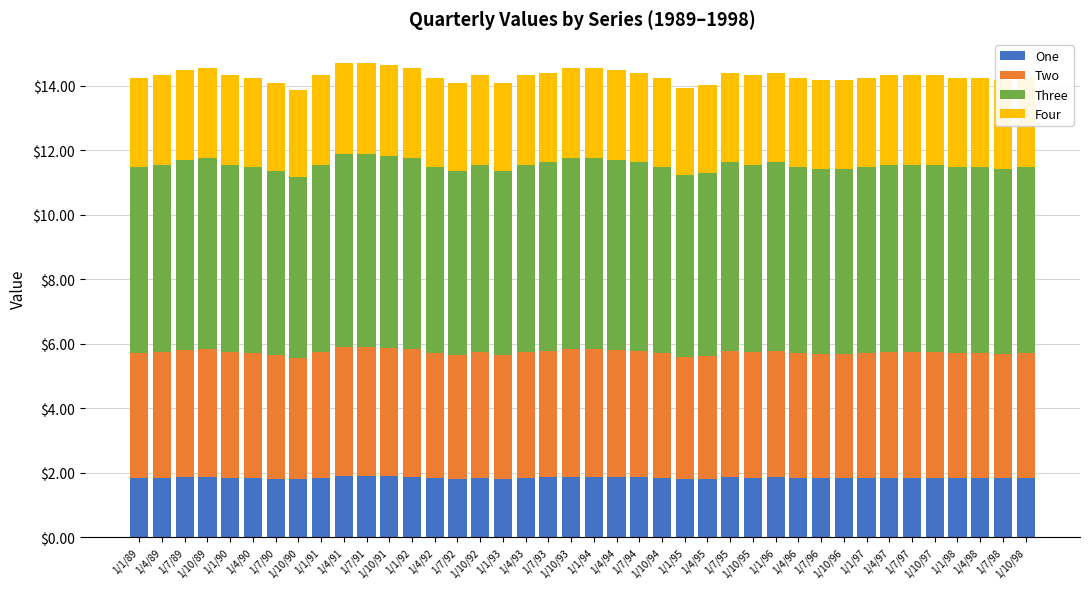

What is the maximum value for One?

1.9